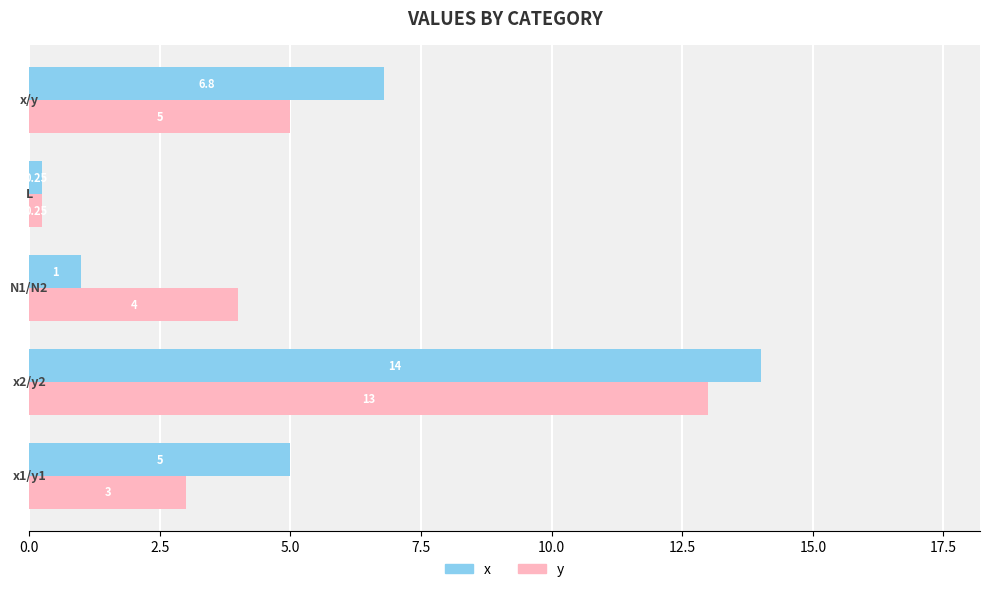

List the series in order of their peak value, lowest first.

y, x